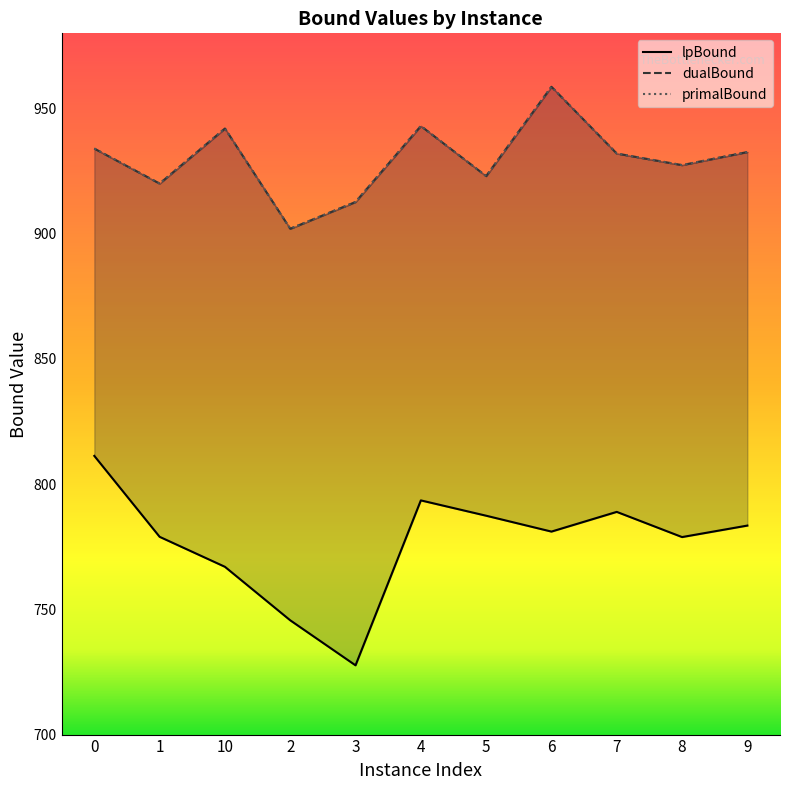

The value of dualBound at 1 is 920.0. True or false?

True